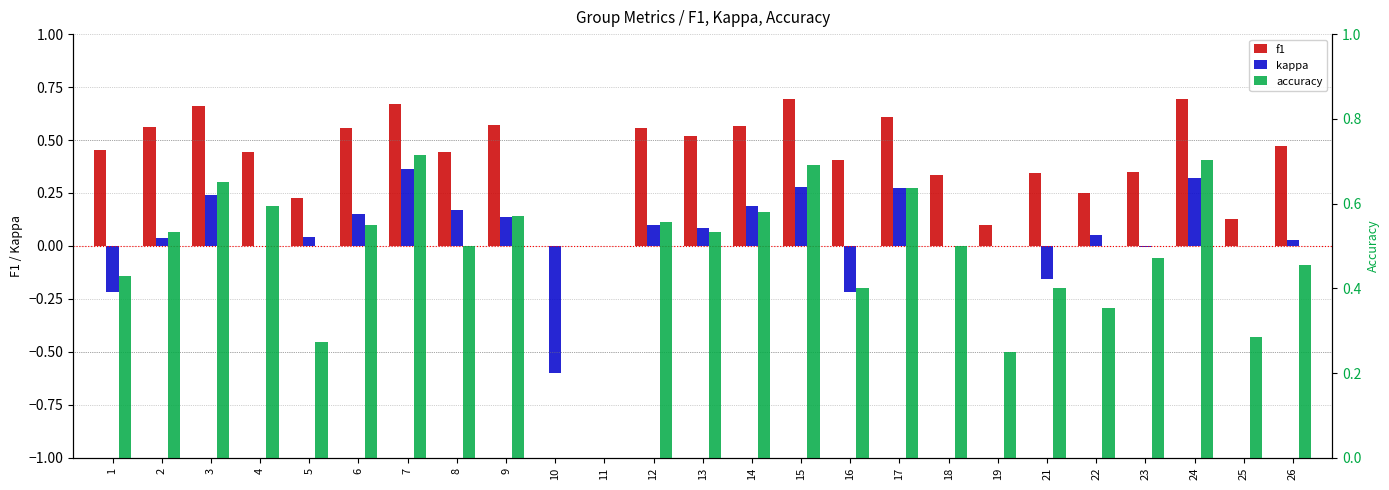

What is the minimum value shown in the chart?

-0.6